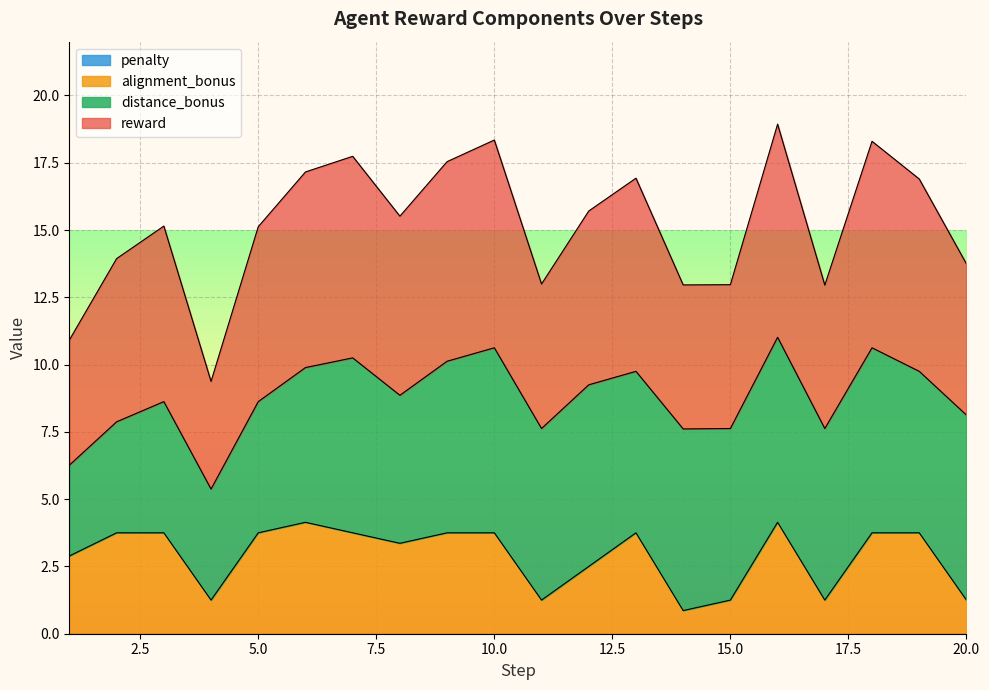

What is the difference between the maximum and minimum values in the alignment_bonus series?

3.3